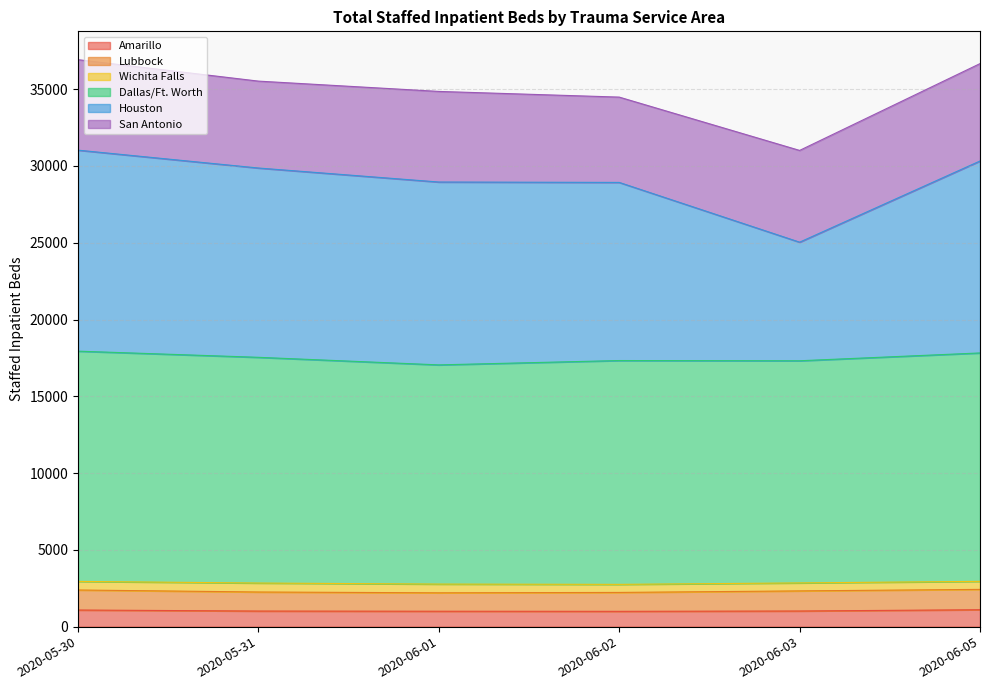

How many data points in Dallas/Ft. Worth are less than 17540?

3